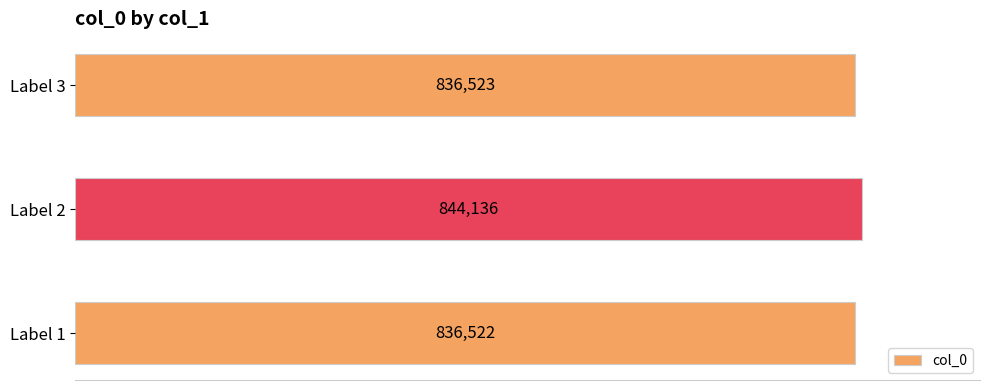

Reading bottom to top, transcribe all the data shown in this chart.

Label 1=836522	Label 2=844136	Label 3=836523